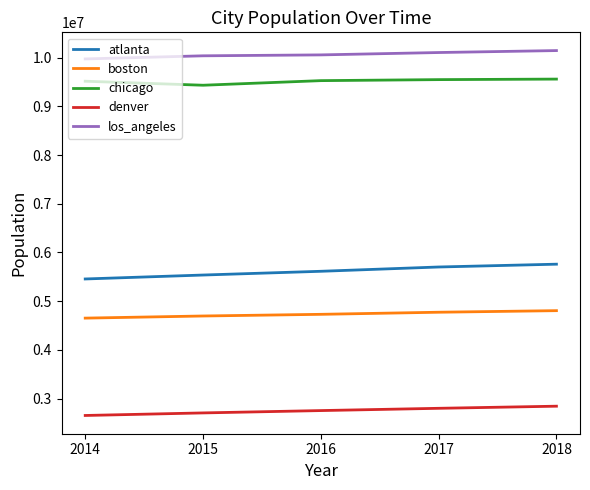

Which series has the largest total across all categories?

los_angeles